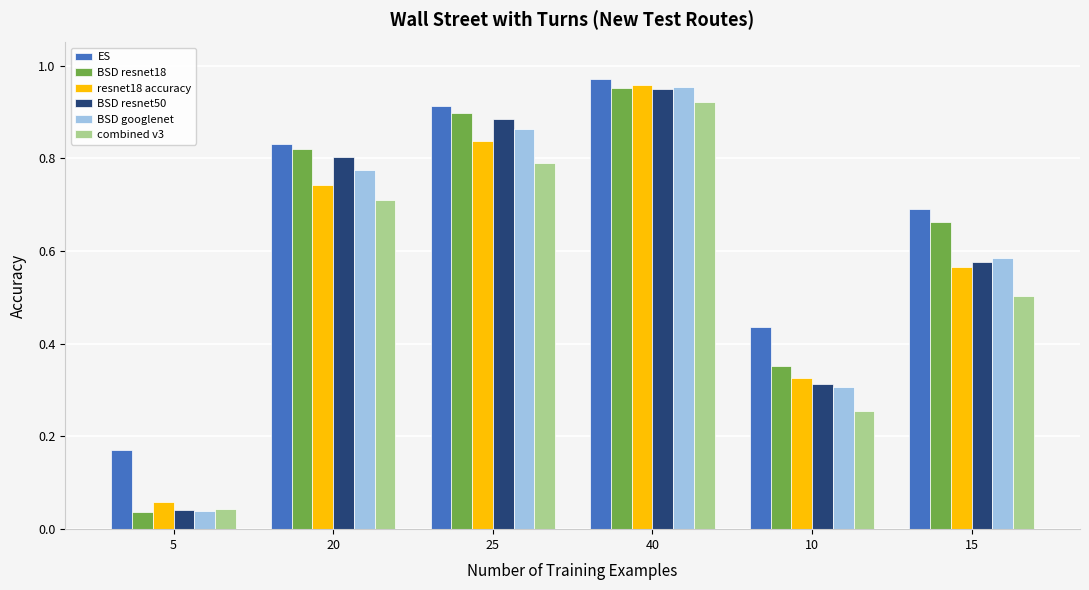

What are all the series names shown in the legend?

ES, BSD resnet18, resnet18 accuracy, BSD resnet50, BSD googlenet, combined v3